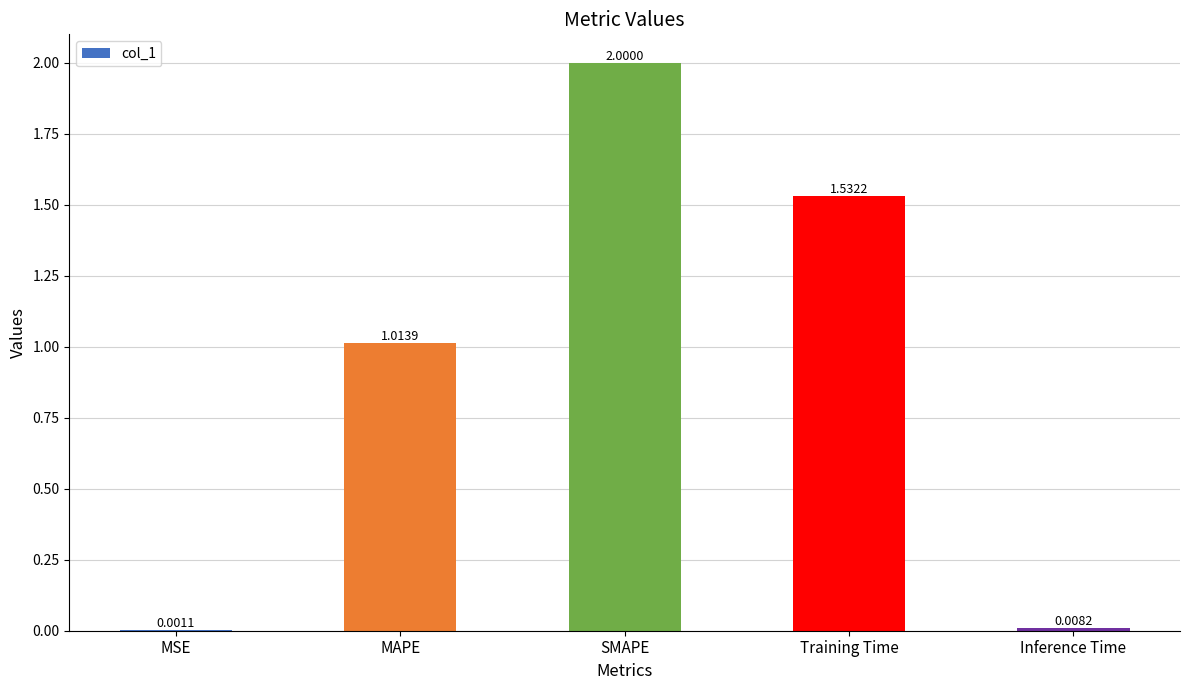

At which label is the value closest to 1?

MAPE